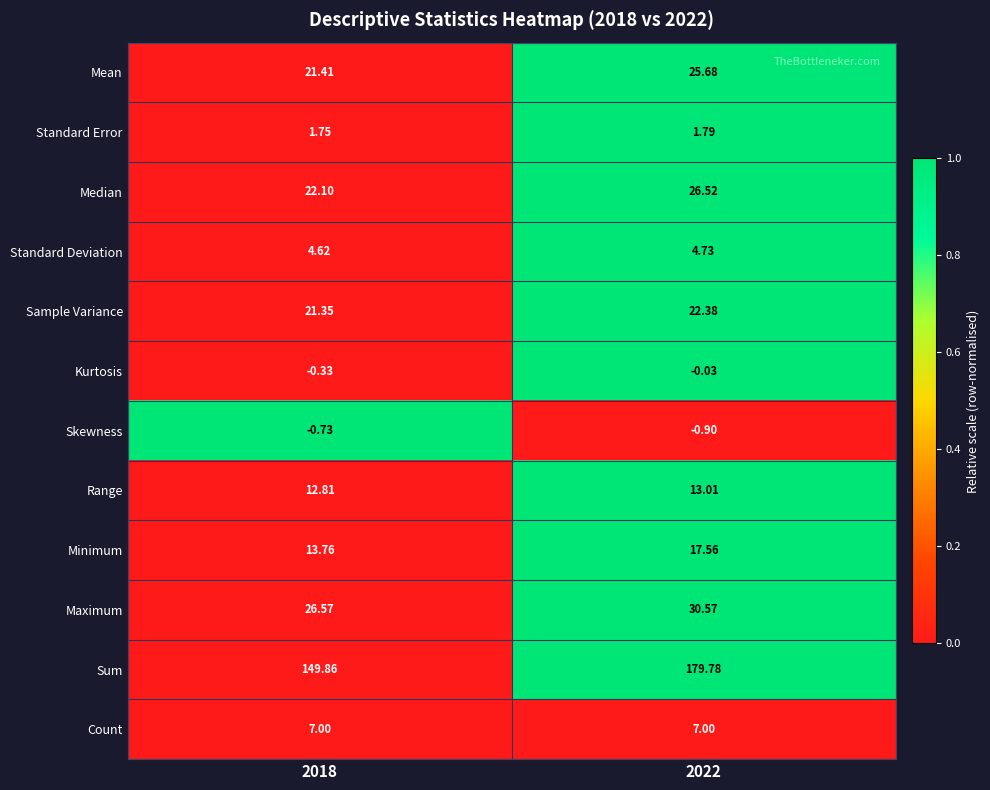

Is the value of Standard Deviation at 2018 greater than the value of Skewness at 2022?

Yes